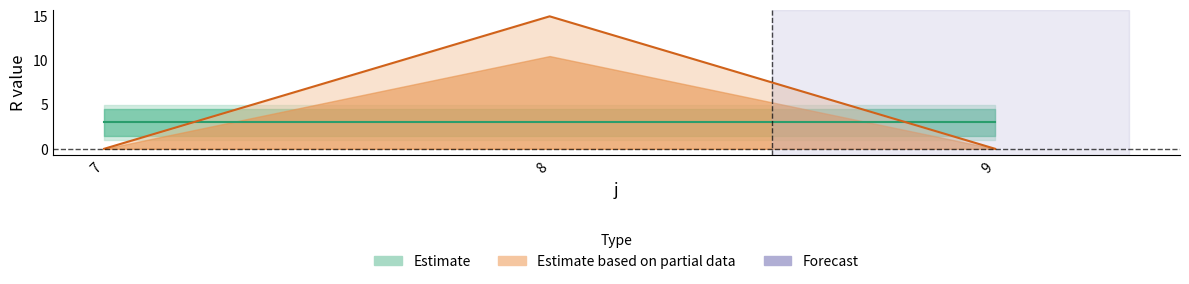

List the labels in order of value, largest first.

8, 7, 9